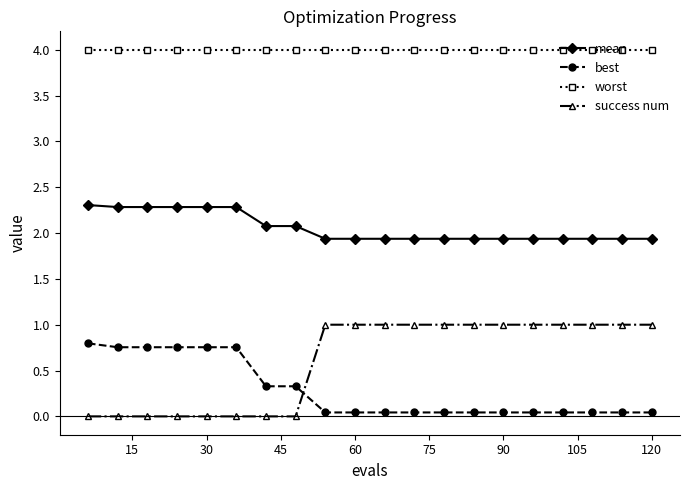

At how many categories does at least one series exceed 2?

20